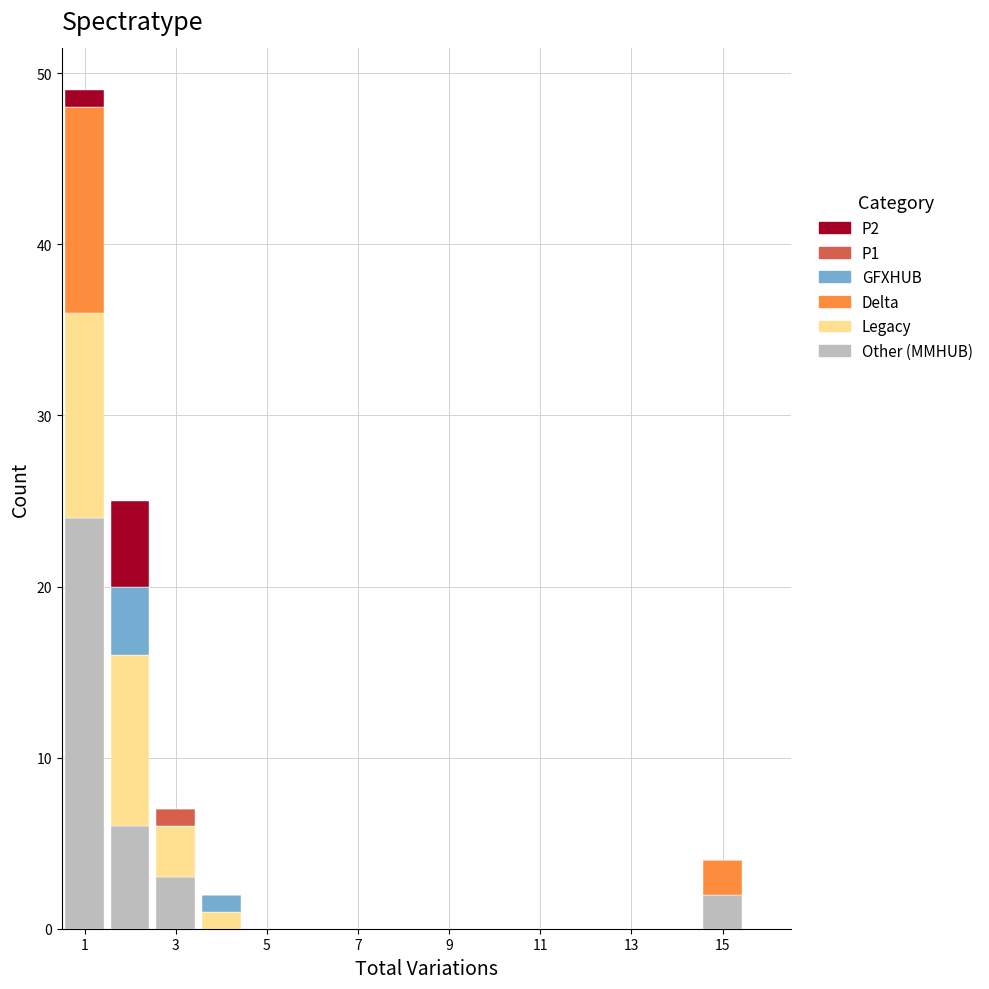

What is the total height of the stacked bar covering 1.5 to 2.5 on the x-axis? Neither the bar edges nor the heights are printed on the chart, so give them approximately, as read against the axes.

25